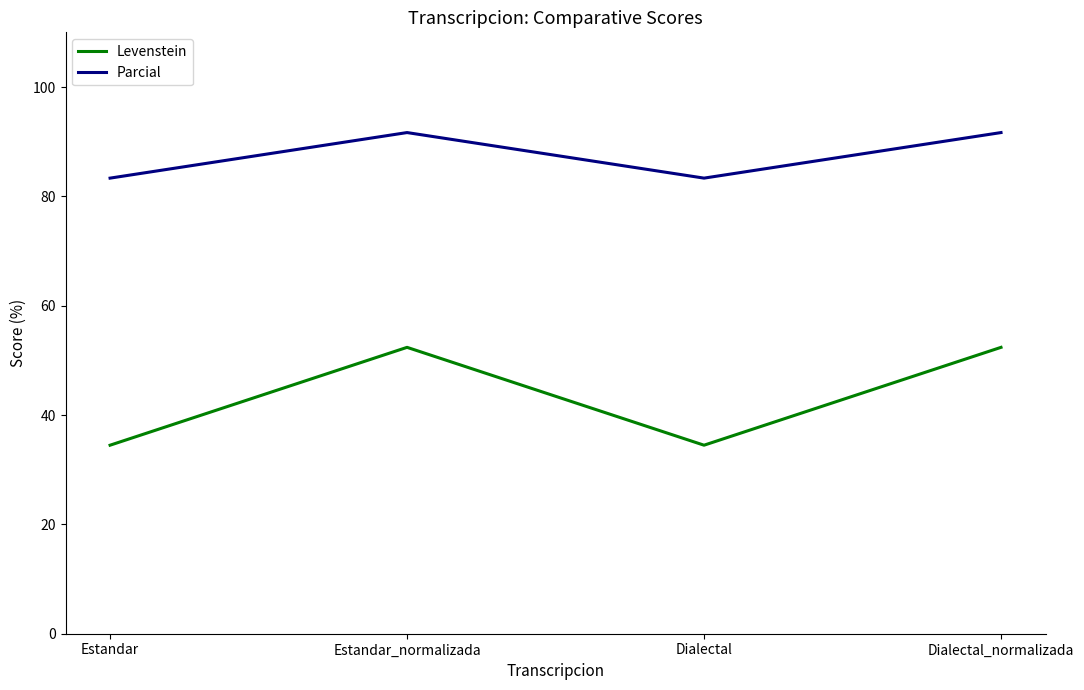

What are all the series names shown in the legend?

Levenstein, Parcial